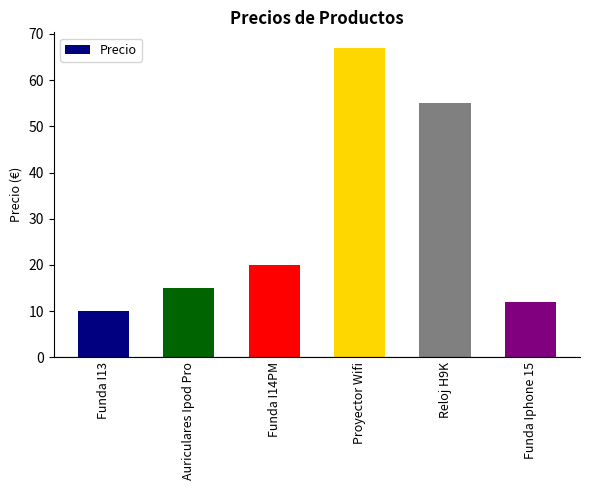

Reading left to right, transcribe all the data shown in this chart.

Funda I13=10	Auriculares Ipod Pro=15	Funda I14PM=20	Proyector Wifi=67	Reloj H9K=55	Funda Iphone 15=12